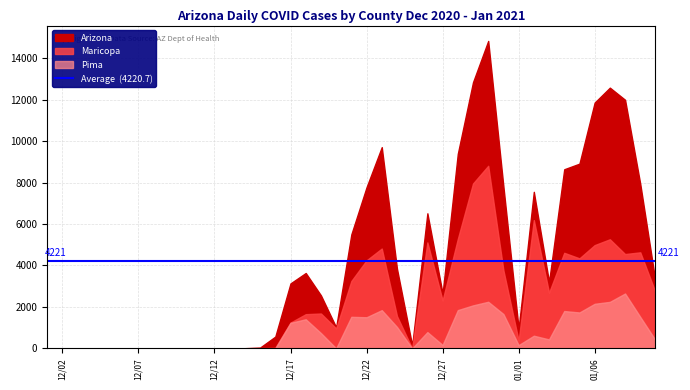

Reading left to right, transcribe all the data shown in this chart.

Maricopa: 0=0	1=7	2=5	3=1	4=0	5=1	6=2	7=4	8=6	9=4	10=2	11=0	12=3	13=9	14=31	15=1246	16=1651	17=1683	18=966	19=3250	20=4247	21=4815	22=1561	23=1	24=5112	25=2314	26=5277	27=7952	28=8805	29=3766	30=374	31=6187	32=2689	33=4610	34=4343	35=4981	36=5263	37=4550	38=4633	39=2709
Pima: 0=0	1=1	2=3	3=1	4=1	5=0	6=0	7=2	8=1	9=3	10=1	11=1	12=4	13=16	14=4	15=1233	16=1405	17=739	18=3	19=1523	20=1502	21=1845	22=1036	23=1	24=787	25=165	26=1846	27=2075	28=2249	29=1657	30=159	31=612	32=434	33=1802	34=1733	35=2151	36=2244	37=2647	38=1518	39=399
Arizona: 0=0	1=10	2=10	3=4	4=1	5=5	6=4	7=6	8=8	9=8	10=7	11=3	12=10	13=41	14=571	15=3136	16=3636	17=2557	18=1017	19=5500	20=7773	21=9705	22=3845	23=137	24=6515	25=2649	26=9382	27=12834	28=14827	29=7807	30=954	31=7550	32=3202	33=8639	34=8909	35=11853	36=12574	37=11989	38=7932	39=3219